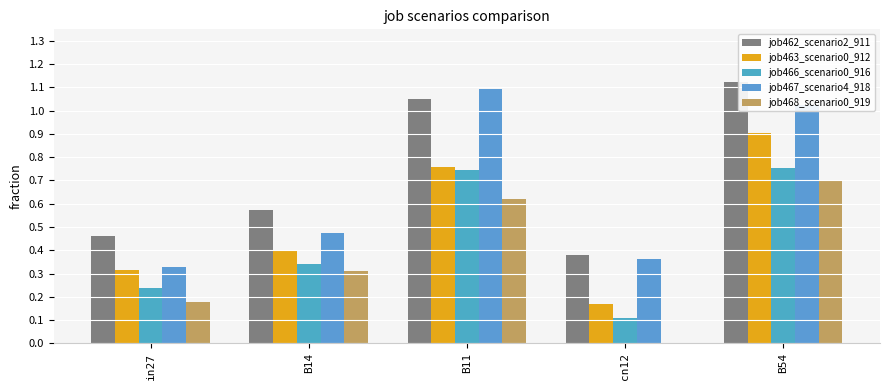

What is the sum of all job463_scenario0_912 values?

2.5